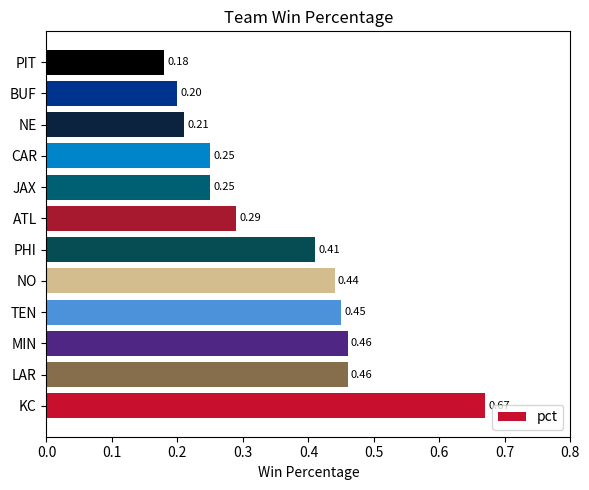

What is the sum of all values?

4.3